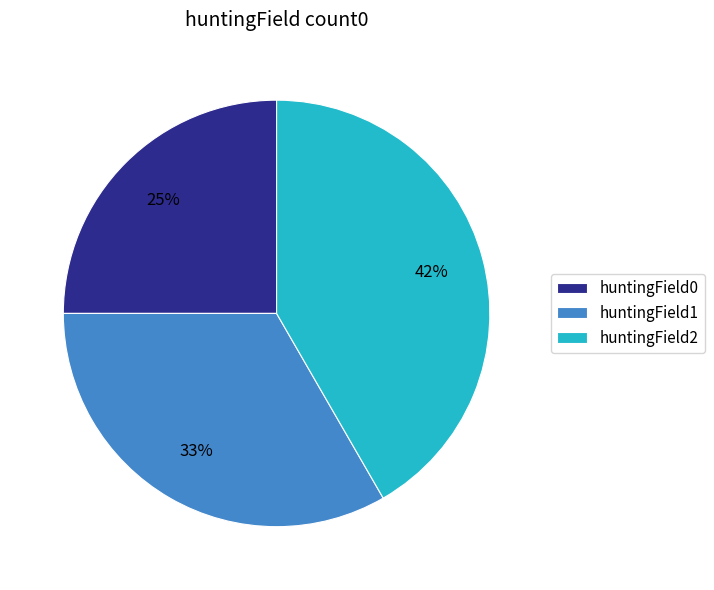

The huntingField1 slice represents 33% of the pie. True or false?

True